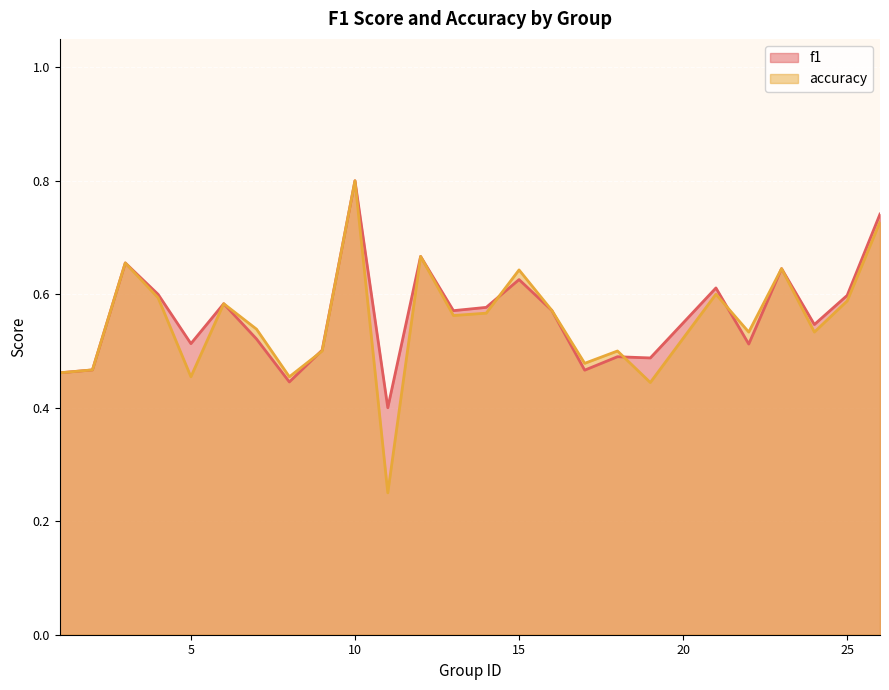

What is the maximum value for accuracy?

0.8